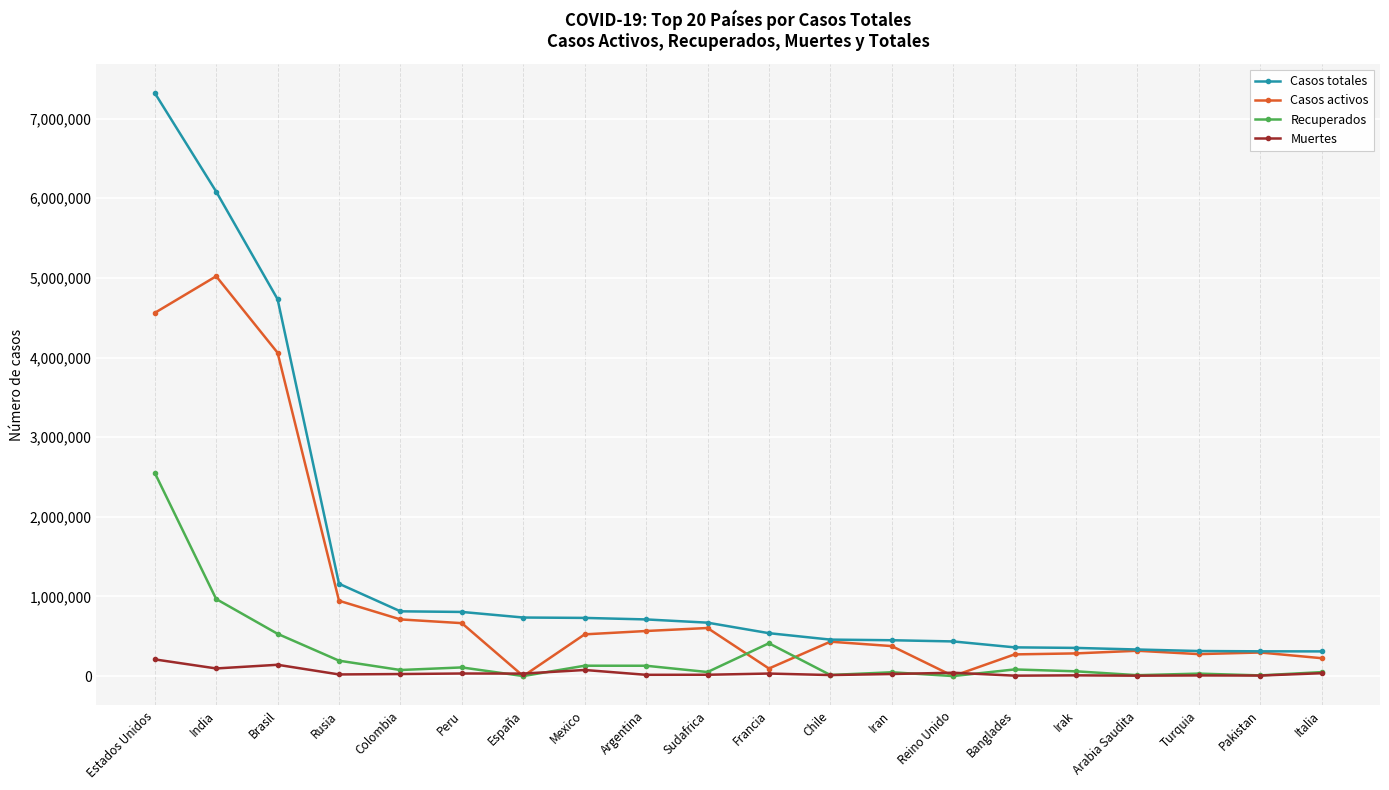

Where is the first local maximum for Casos activos?

India